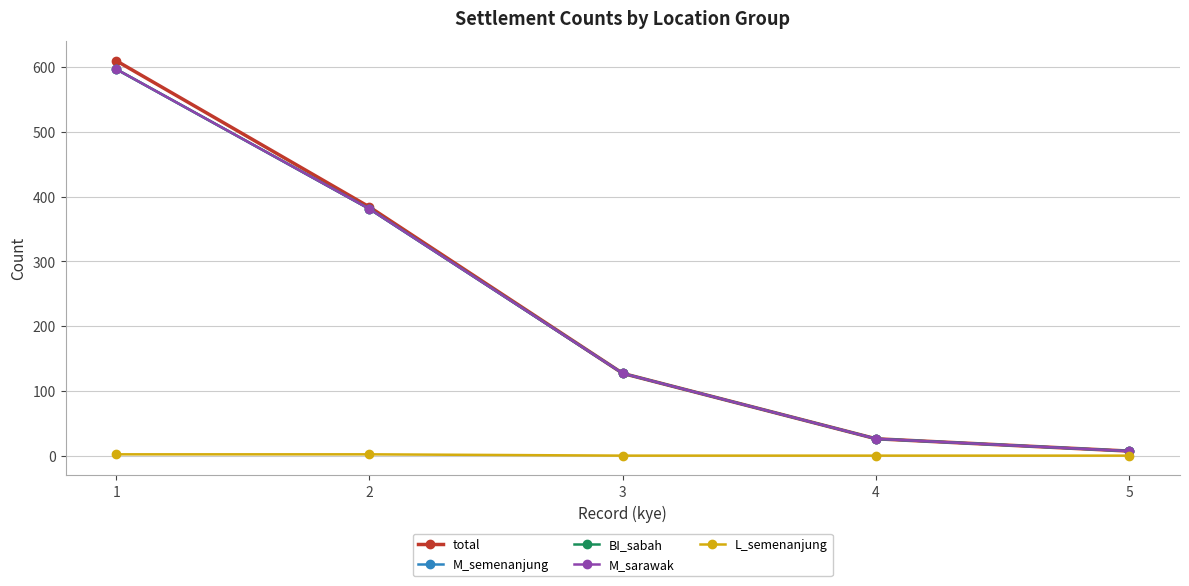

What is the difference between the M_sarawak values at 4 and 1?

571